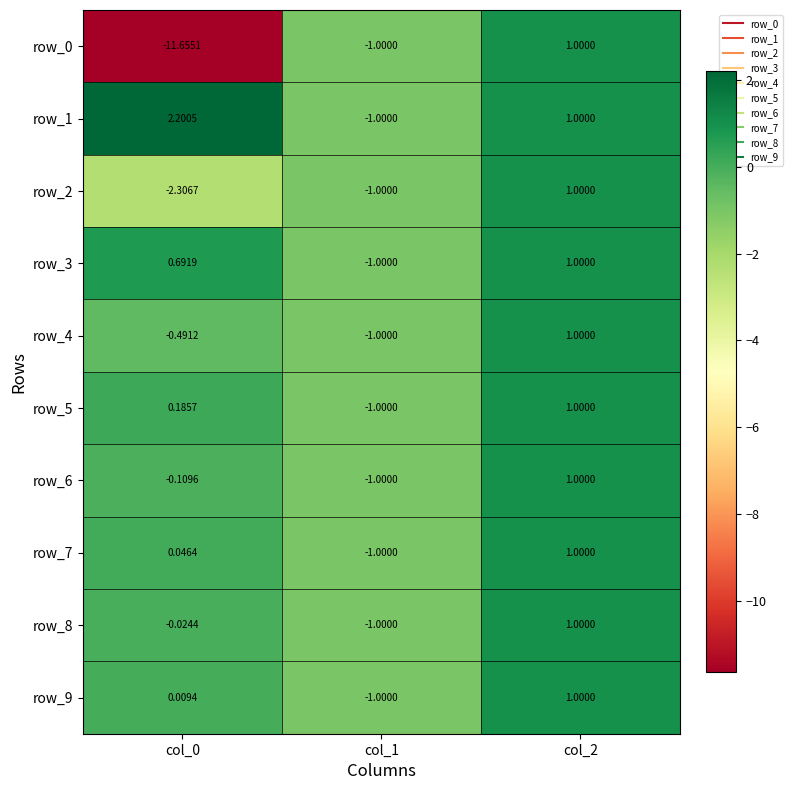

Is the value of row_5 at col_1 greater than the value of row_1 at col_0?

No